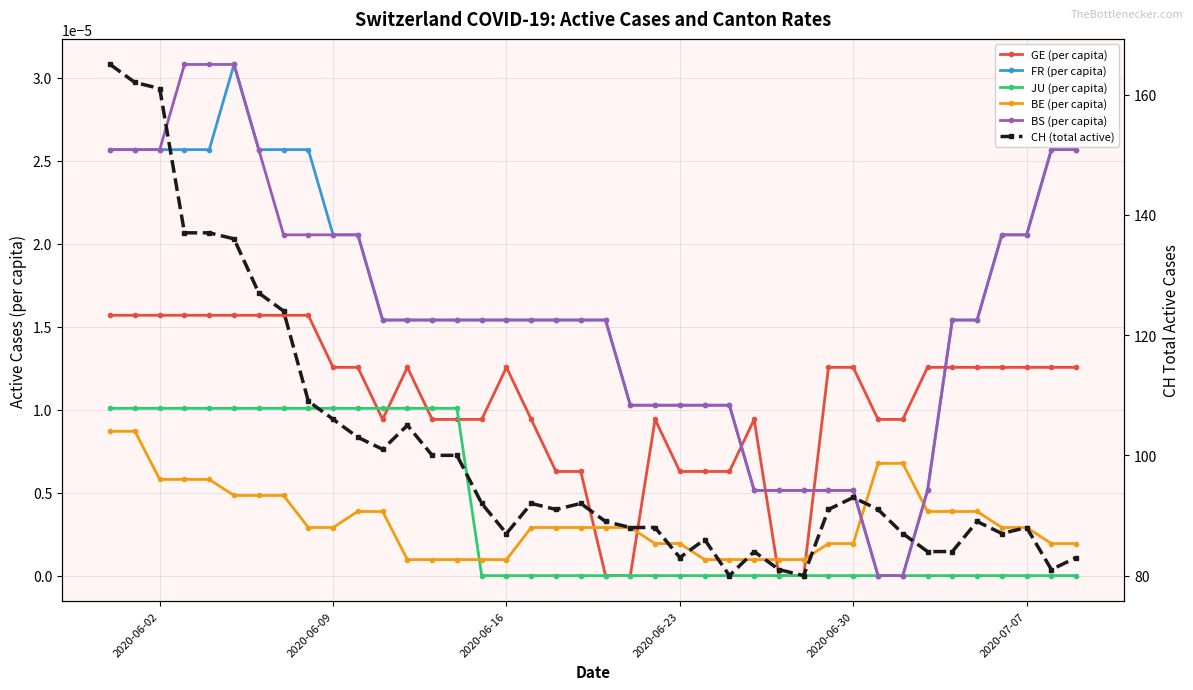

Rank the series by their maximum value, from highest to lowest.

CH (total active), FR (per capita), BS (per capita), GE (per capita), JU (per capita), BE (per capita)